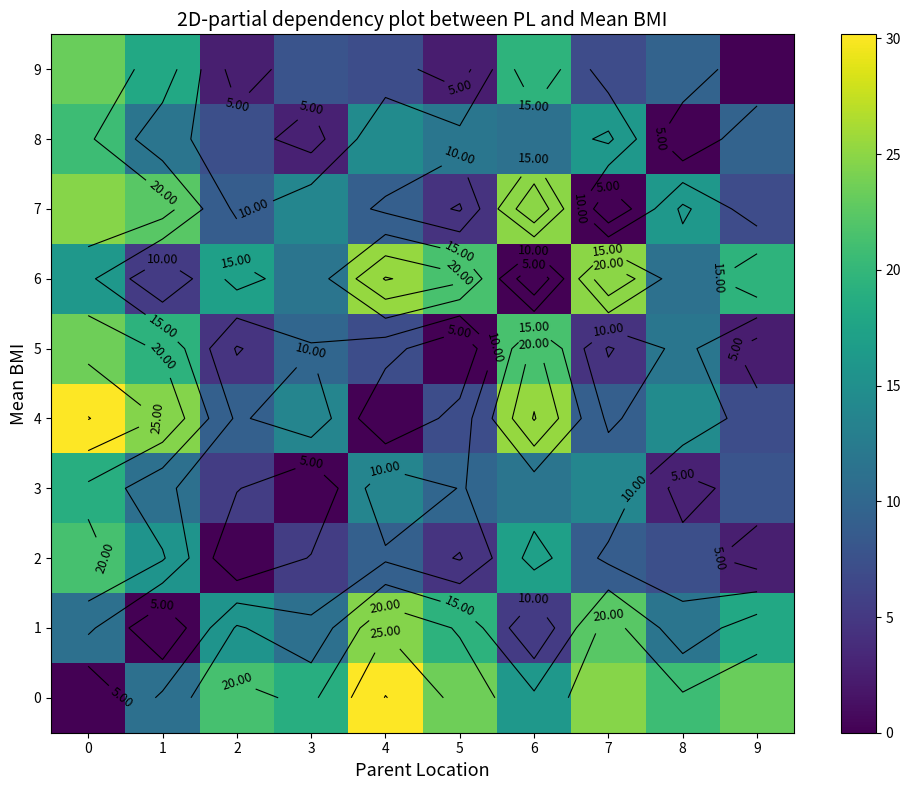

Is the value of 7 at 9 greater than the value of 0 at 3?

No